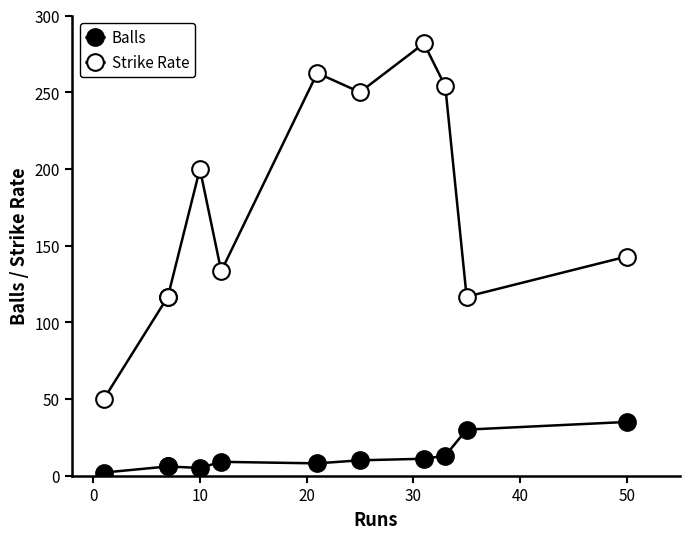

Is the value of Balls at 60 greater than the value of Strike Rate at 10?

No